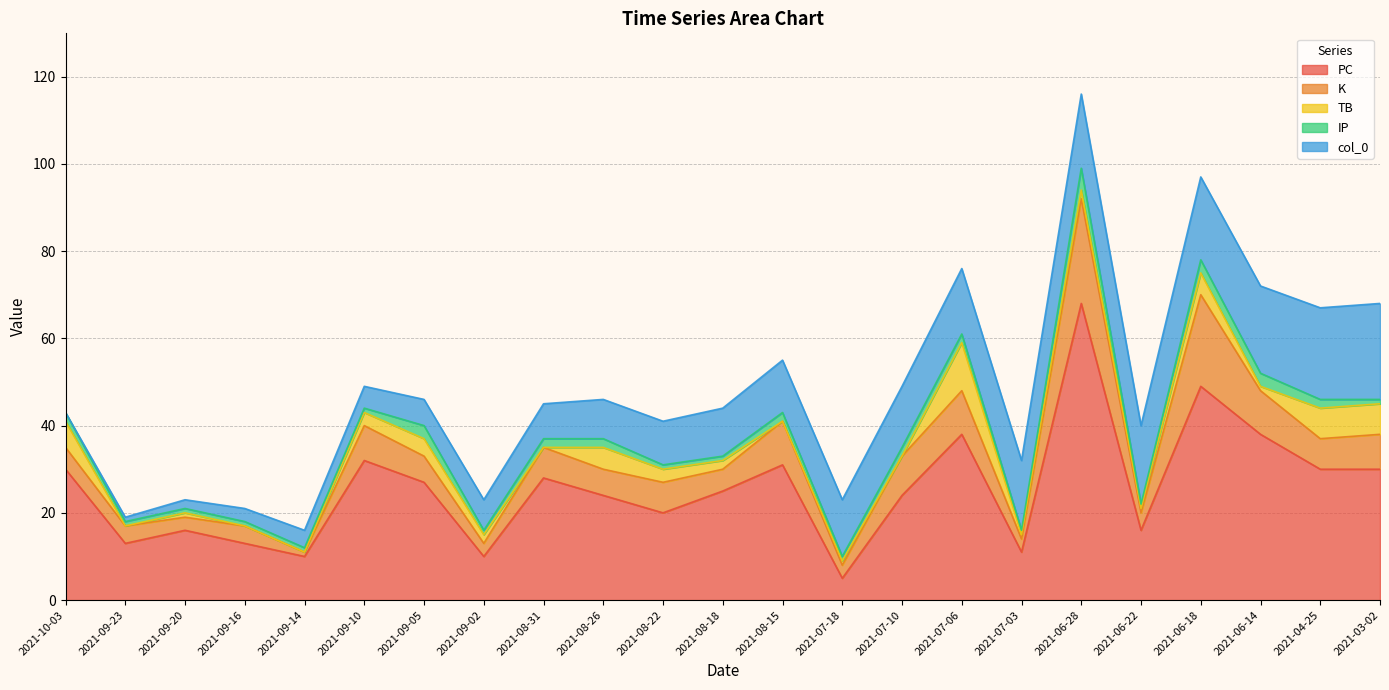

How many interior local valleys does the IP series have?

4